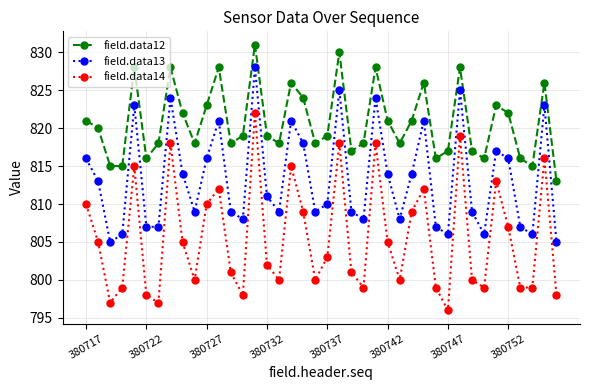

List the series in order of their peak value, highest first.

field.data12, field.data13, field.data14